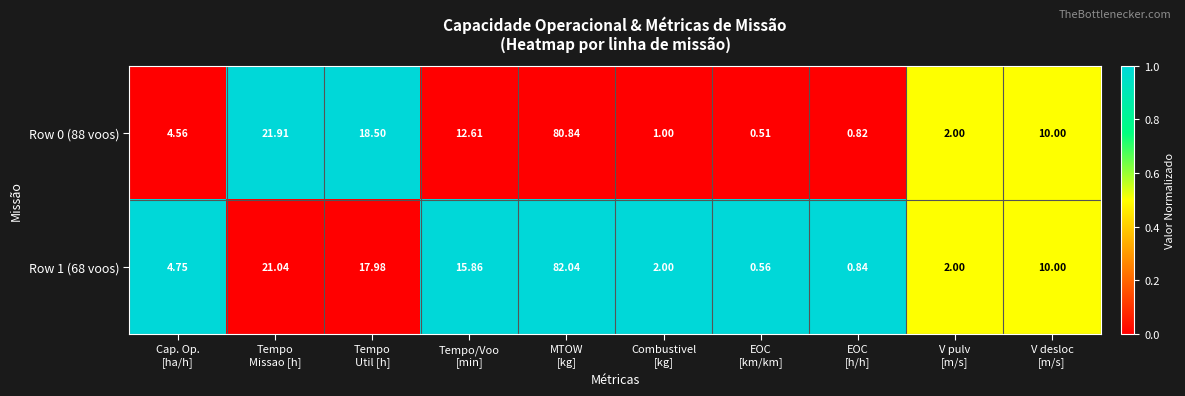

Count the number of data series in this chart.

2